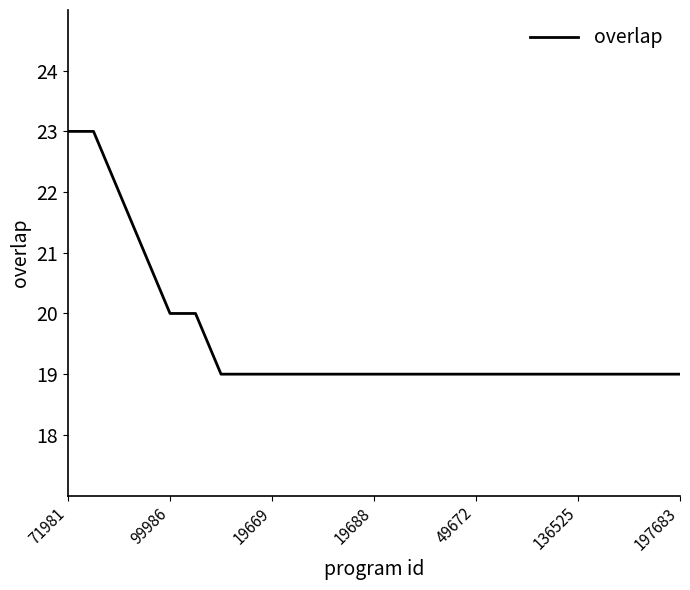

Reading right to left, extract all data points from this chart.

19	19	19	19	19	19	19	19	19	19	19	19	19	19	19	19	19	19	19	20	20	21	22	23	23